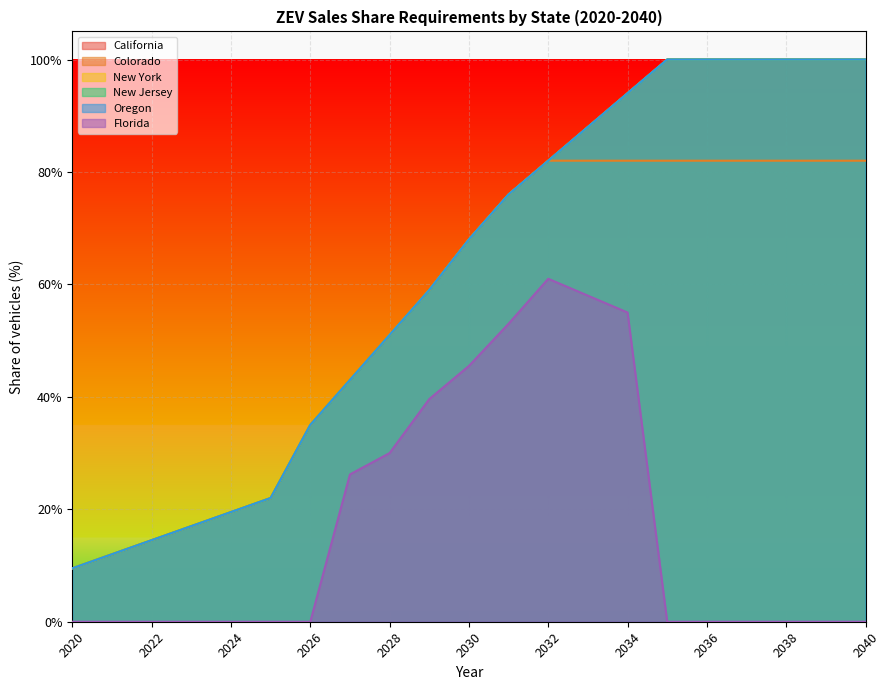

Where is New York nearest to the value 0?

2020